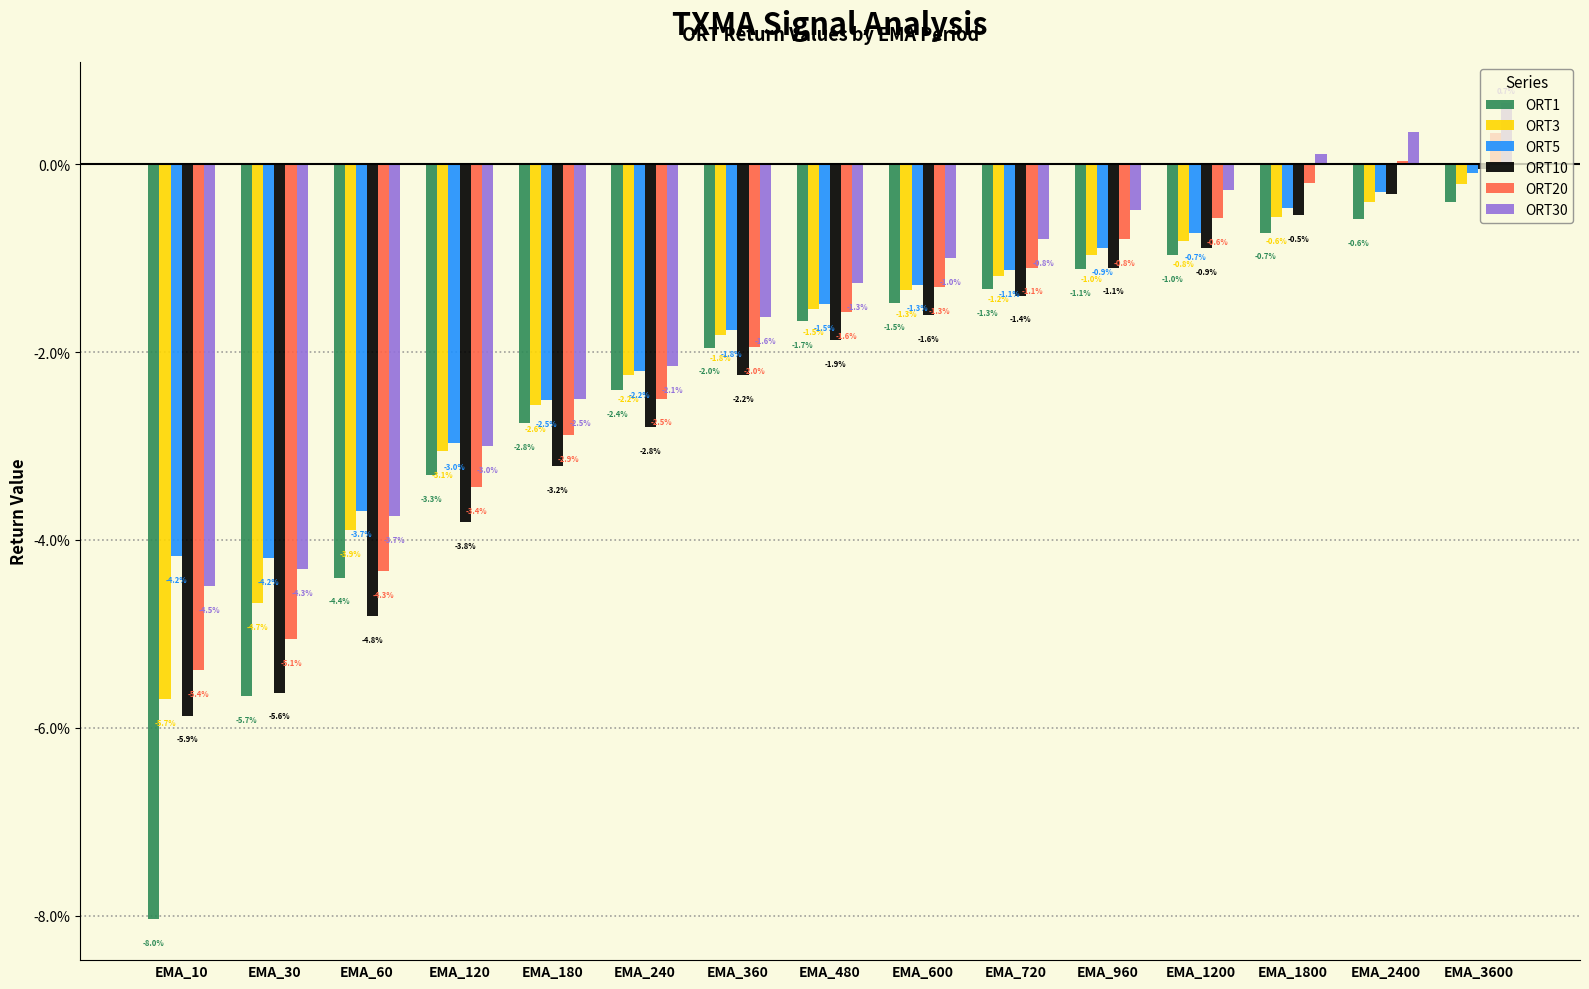

Which series changed the most between EMA_30 and EMA_180?

ORT1